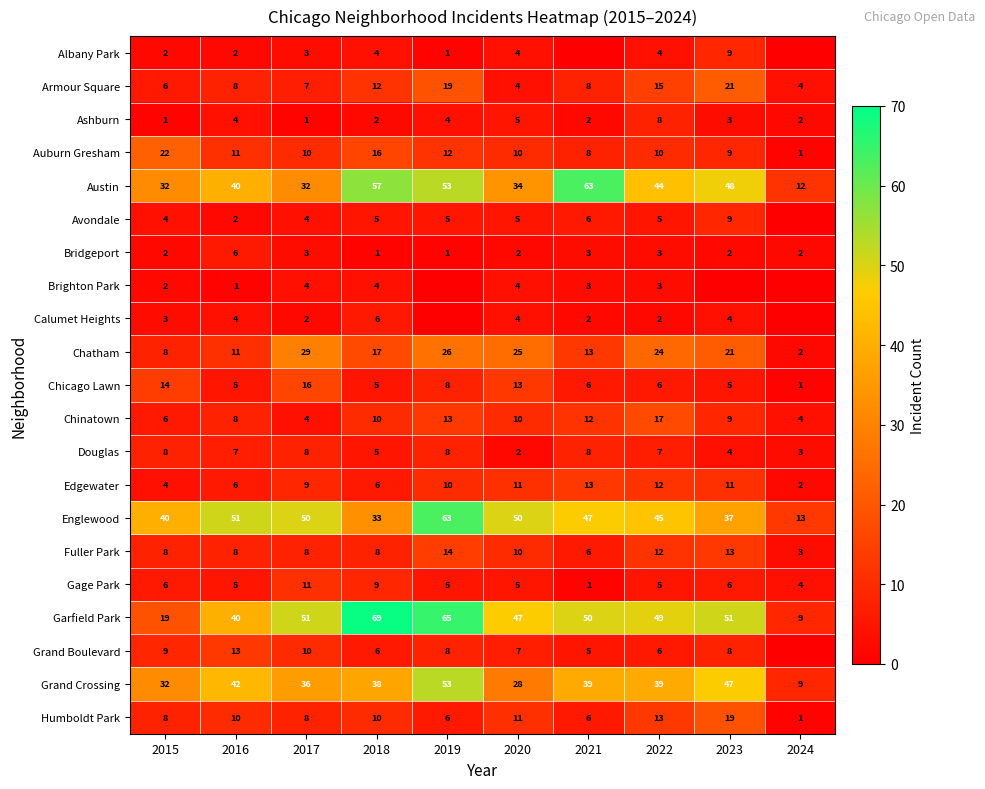

What is the approximate value of Garfield Park at 2024?

9